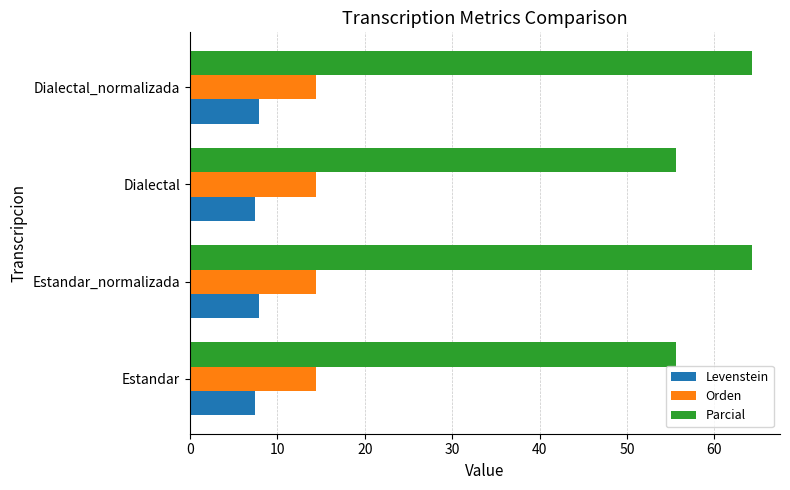

How many categories are shown in the chart?

4